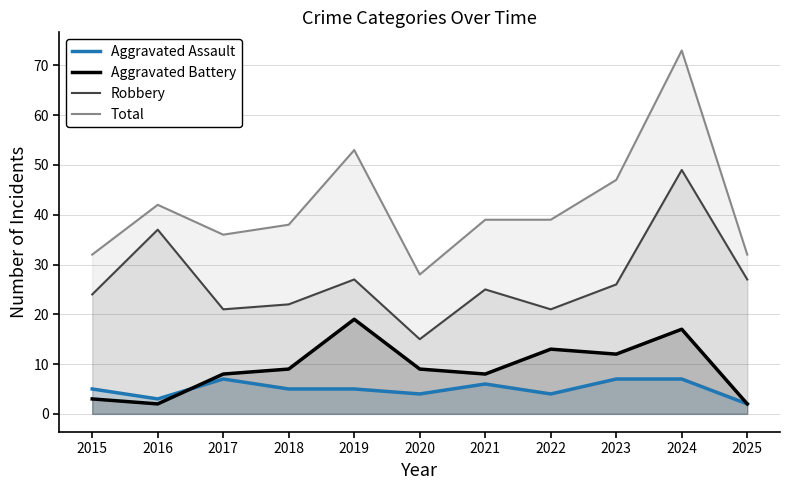

Is it true that Total equals 45 at 2025?

False